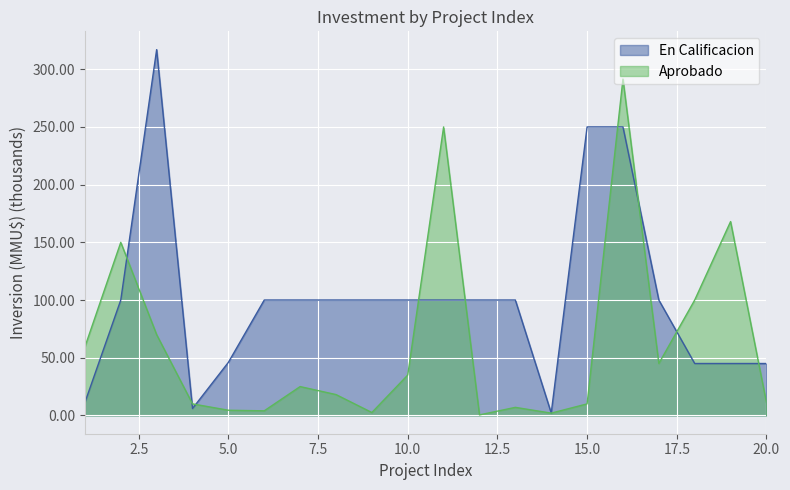

Where does the En Calificacion series first go above 100?

3